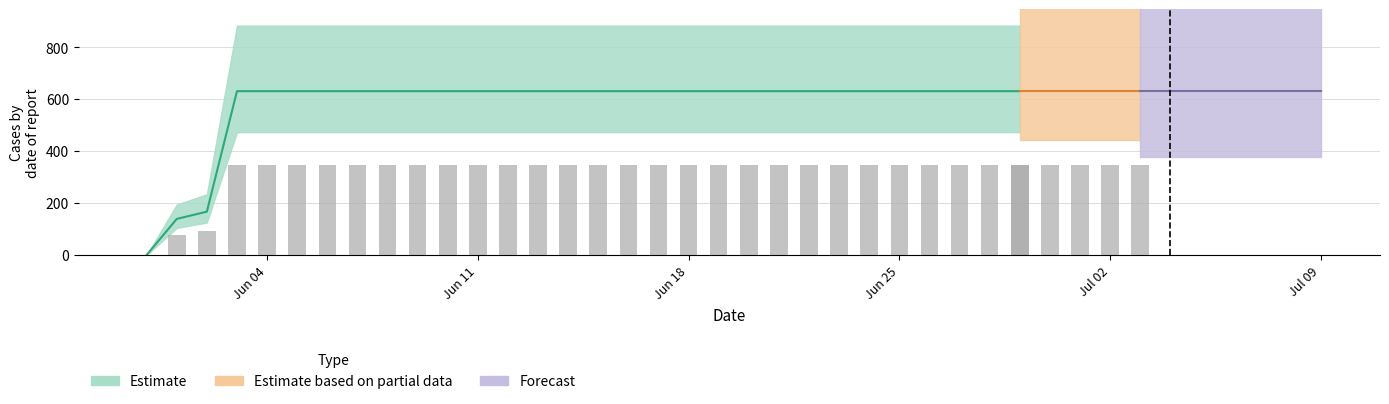

How many data points are less than 631?

3